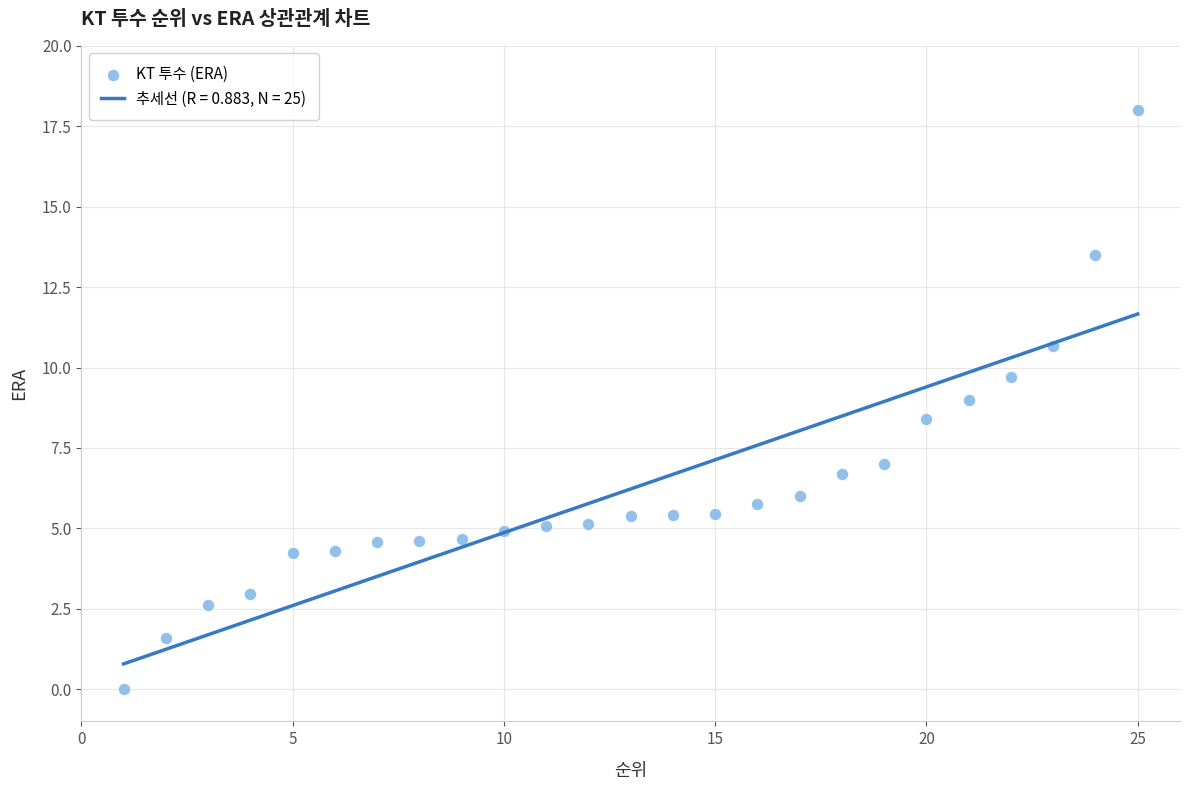

What is the range of Y values (max minus min)?

18.0